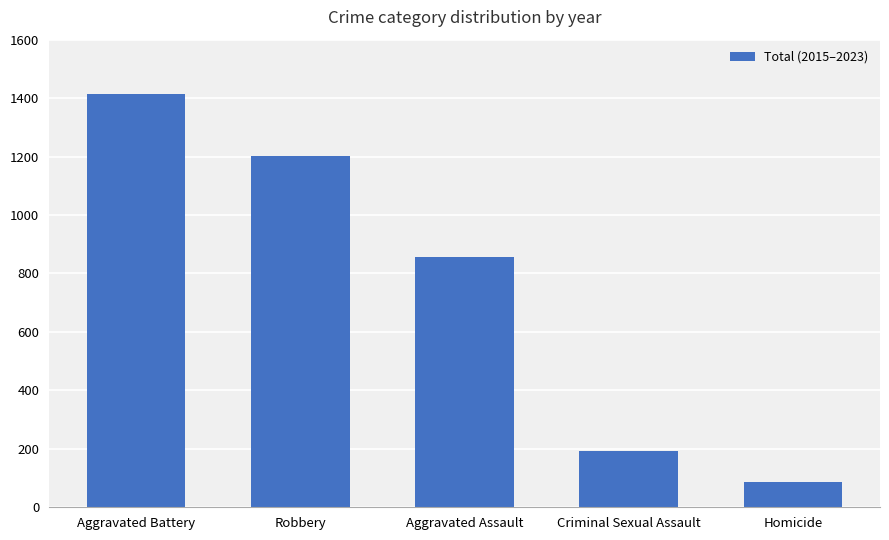

What is the change in value from Aggravated Battery to Criminal Sexual Assault?

-1224